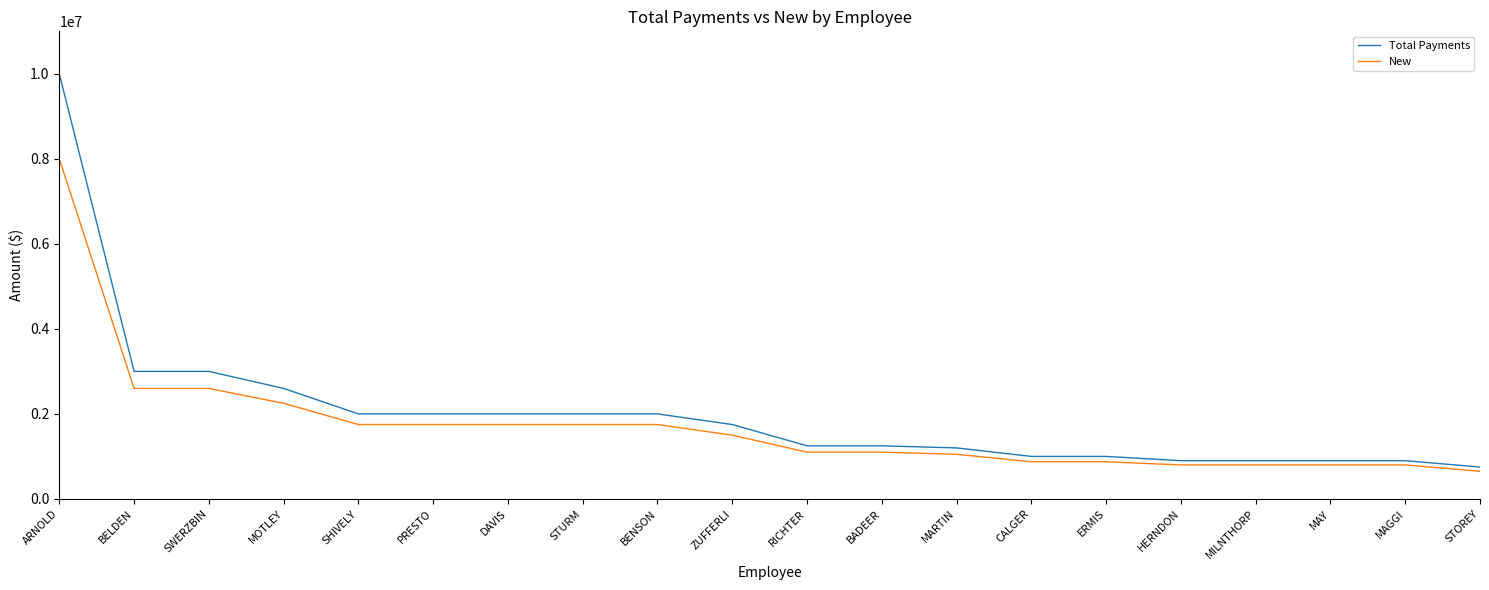

True or false: New has a value of 1100000 at BADEER.

True